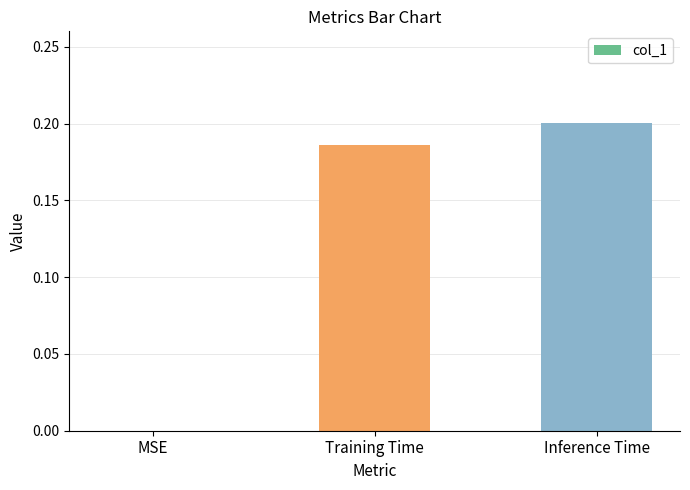

What is the average value?

0.1